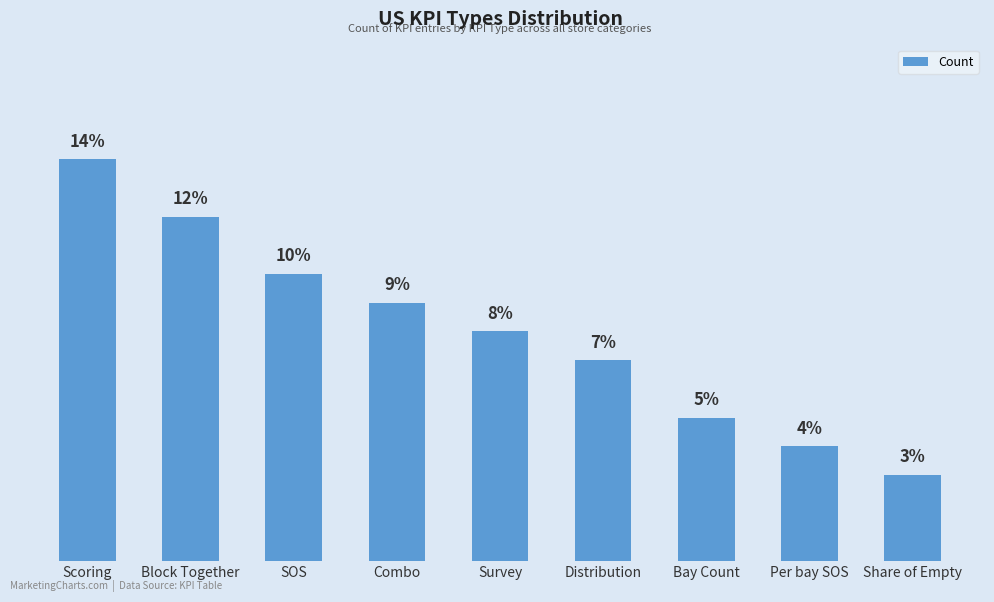

Where does the data first go above 8?

Scoring